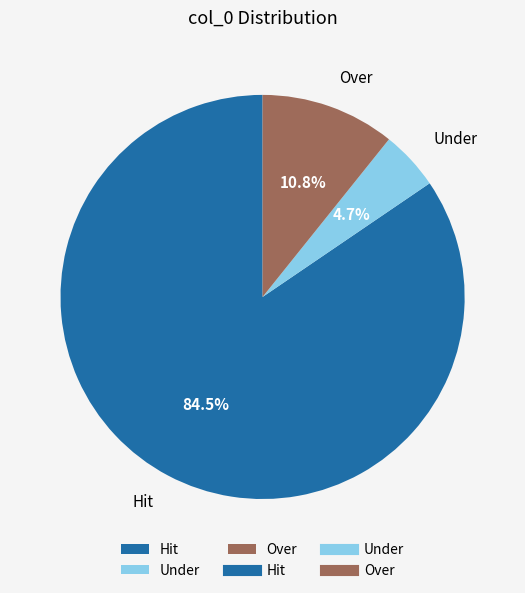

Count the number of slices in the pie.

3